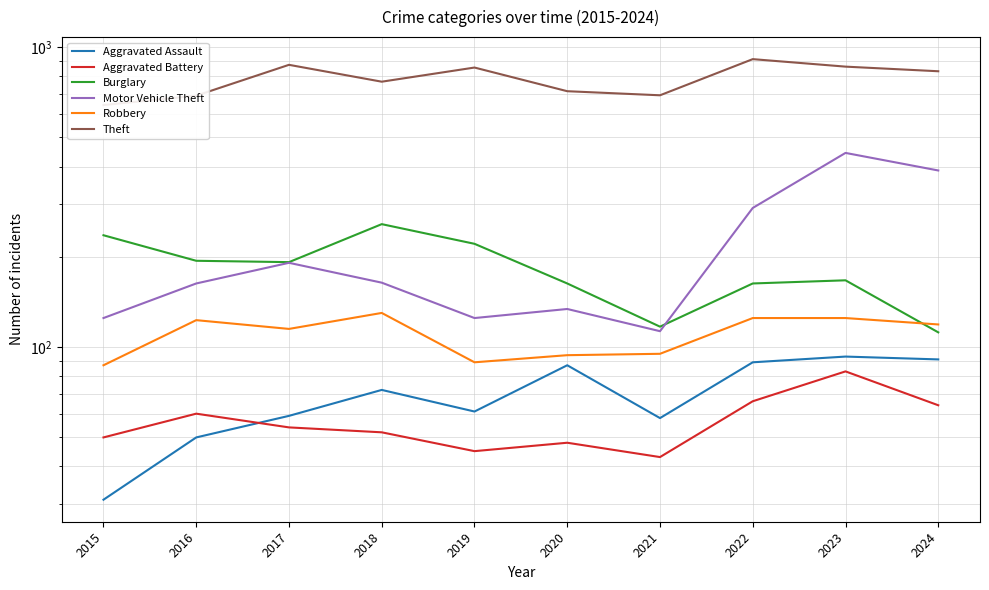

What is the sum of the Aggravated Battery values at 2022 and 2019?

111